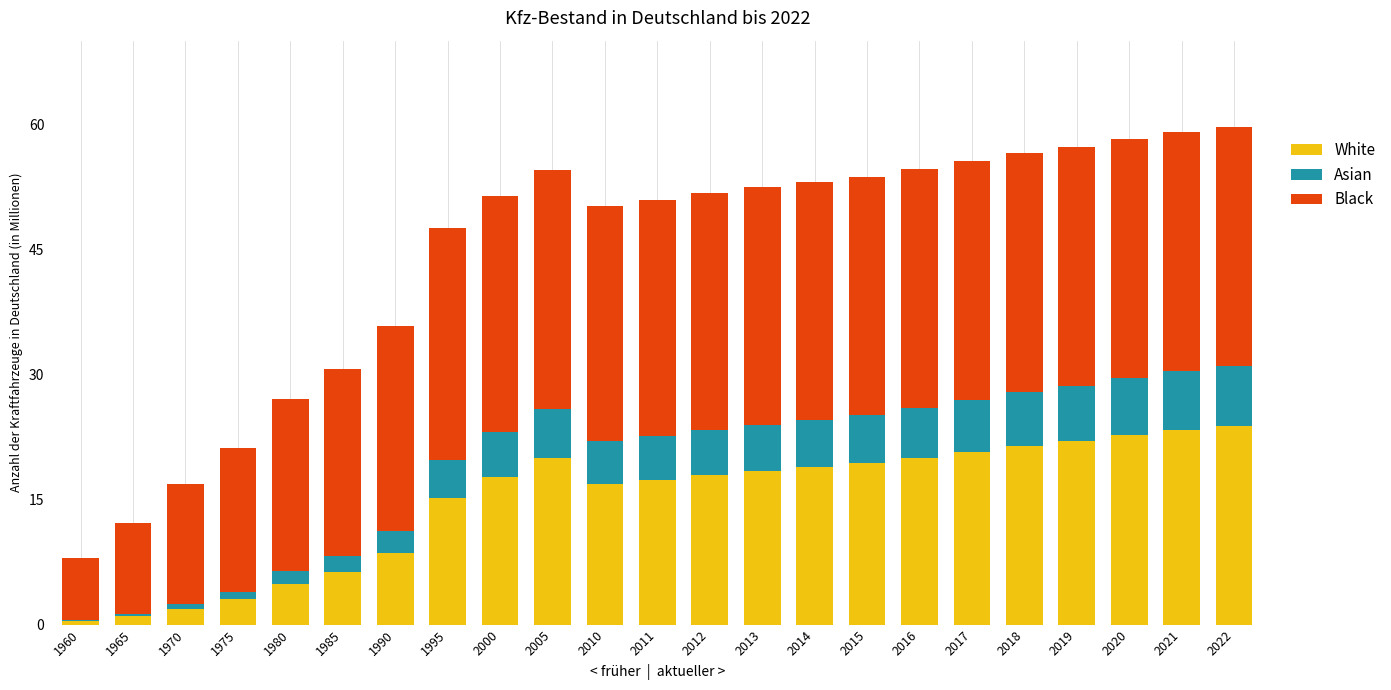

What is the highest value of the White series?

23.9